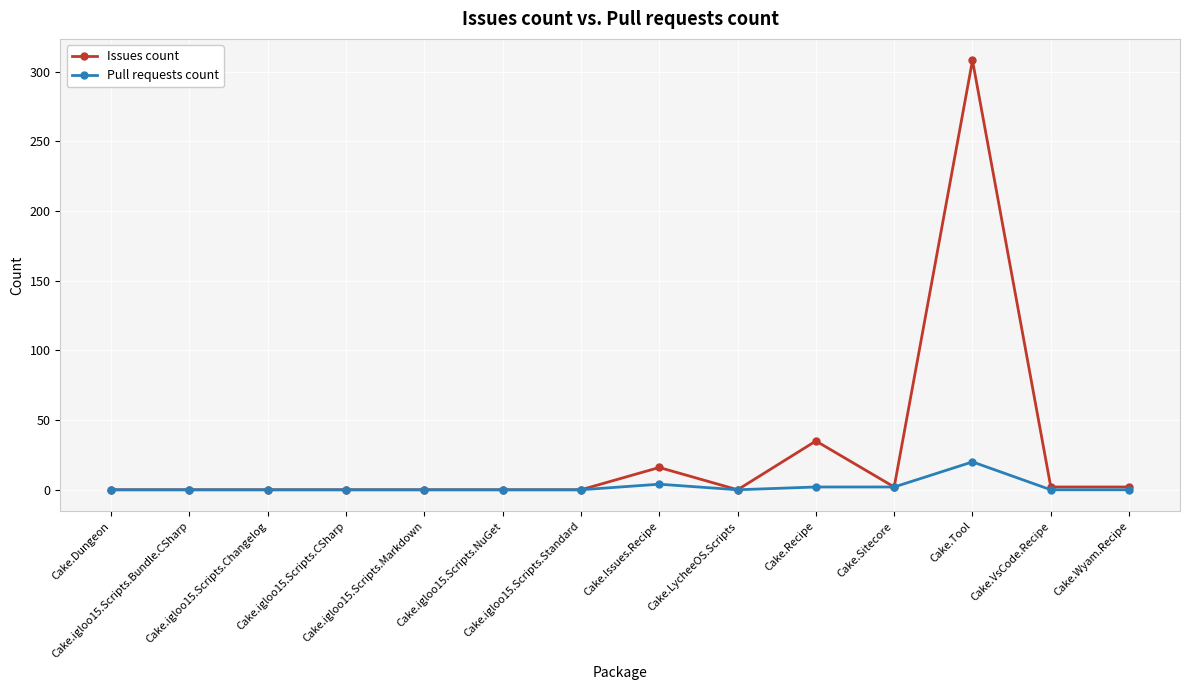

True or false: Issues count has more than 1 interior local peaks.

True